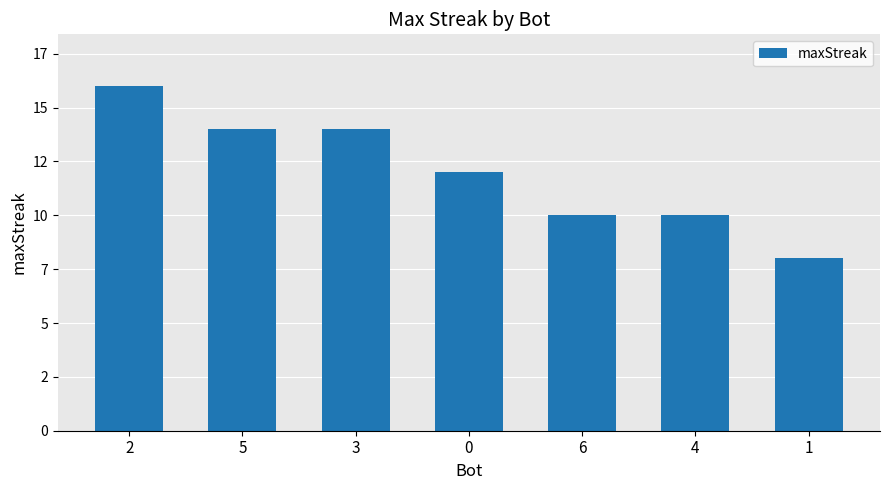

What is the sum of the values at 1 and 0?

20